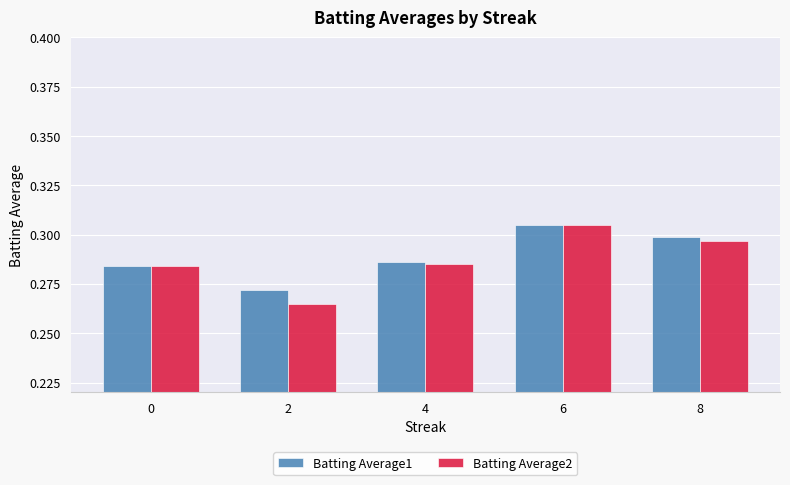

The value of Batting Average2 at 8 is 0.3. True or false?

True